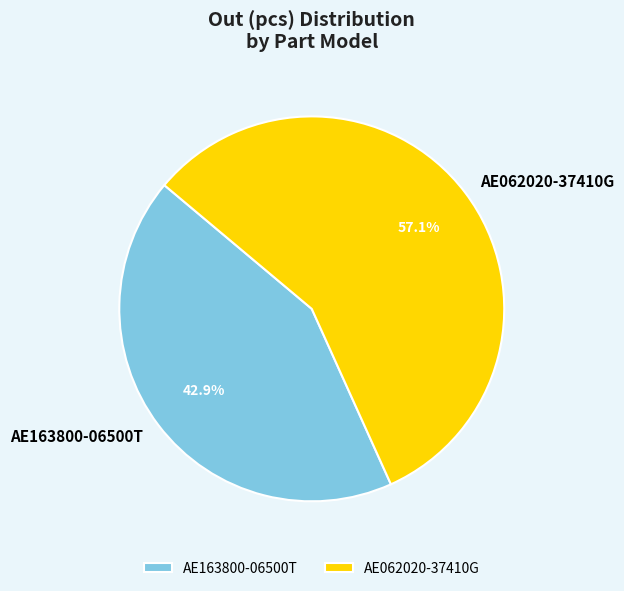

To the nearest percent, what percentage of the pie is AE062020-37410G?

57%